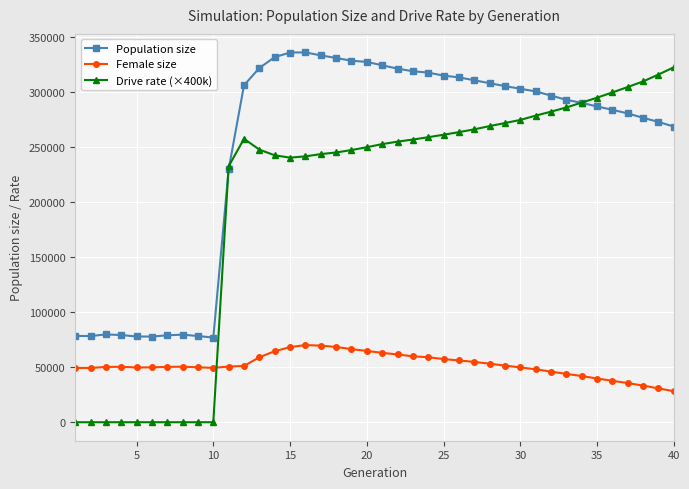

True or false: Female size and Population size intersect in this chart.

False